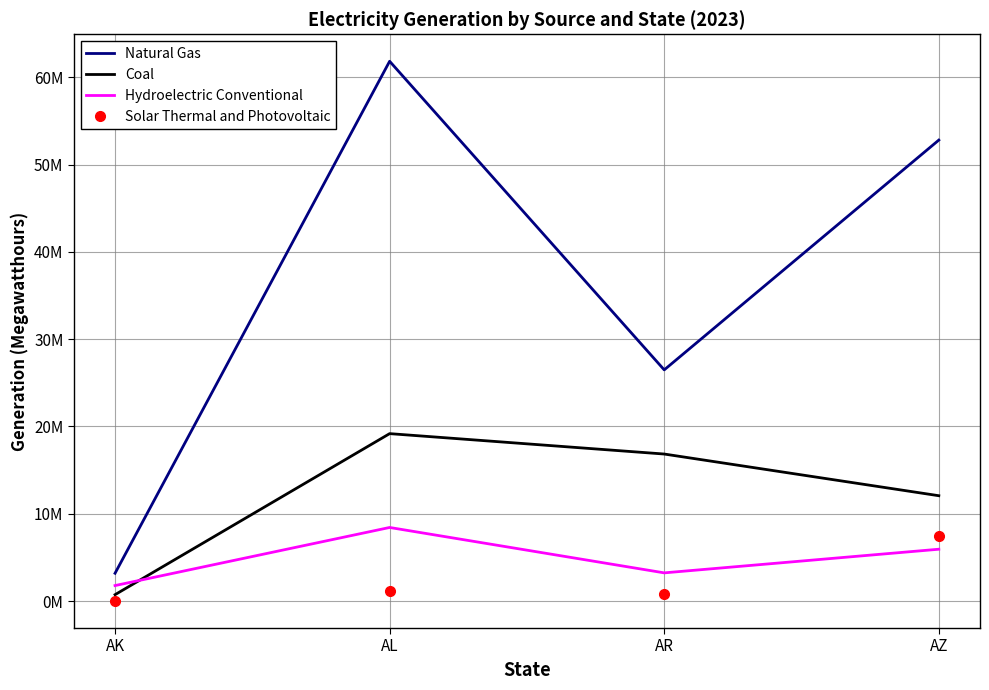

What are all the series names shown in the legend?

Natural Gas, Coal, Hydroelectric Conventional, Solar Thermal and Photovoltaic